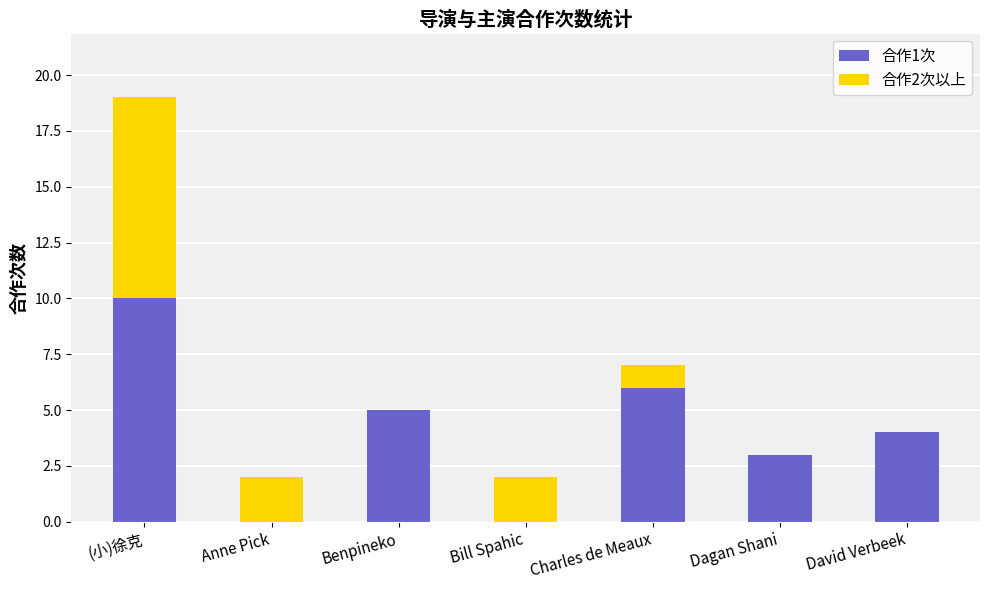

At which category is the sum across all series the highest?

(小)徐克